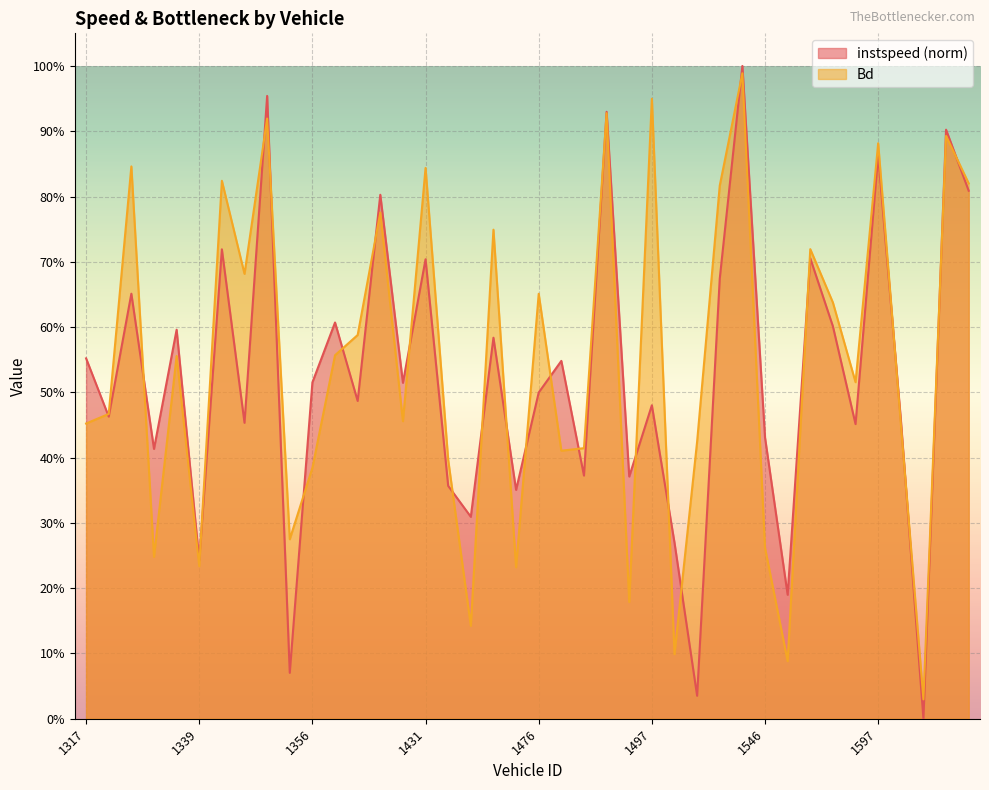

Which label corresponds to the largest value in the chart?

1545